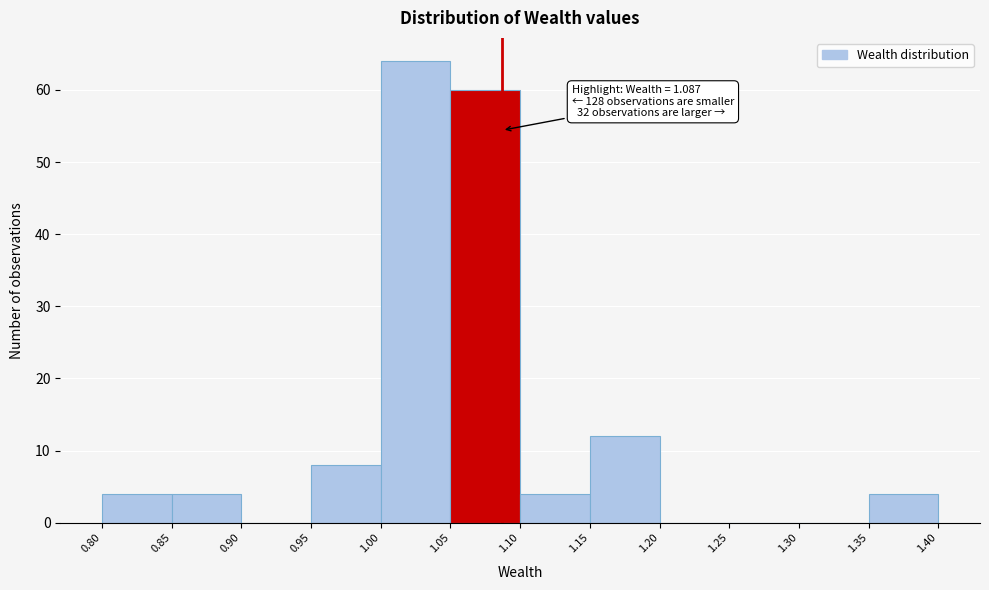

Over which range of the x-axis is the bar tallest?

1.00 to 1.05